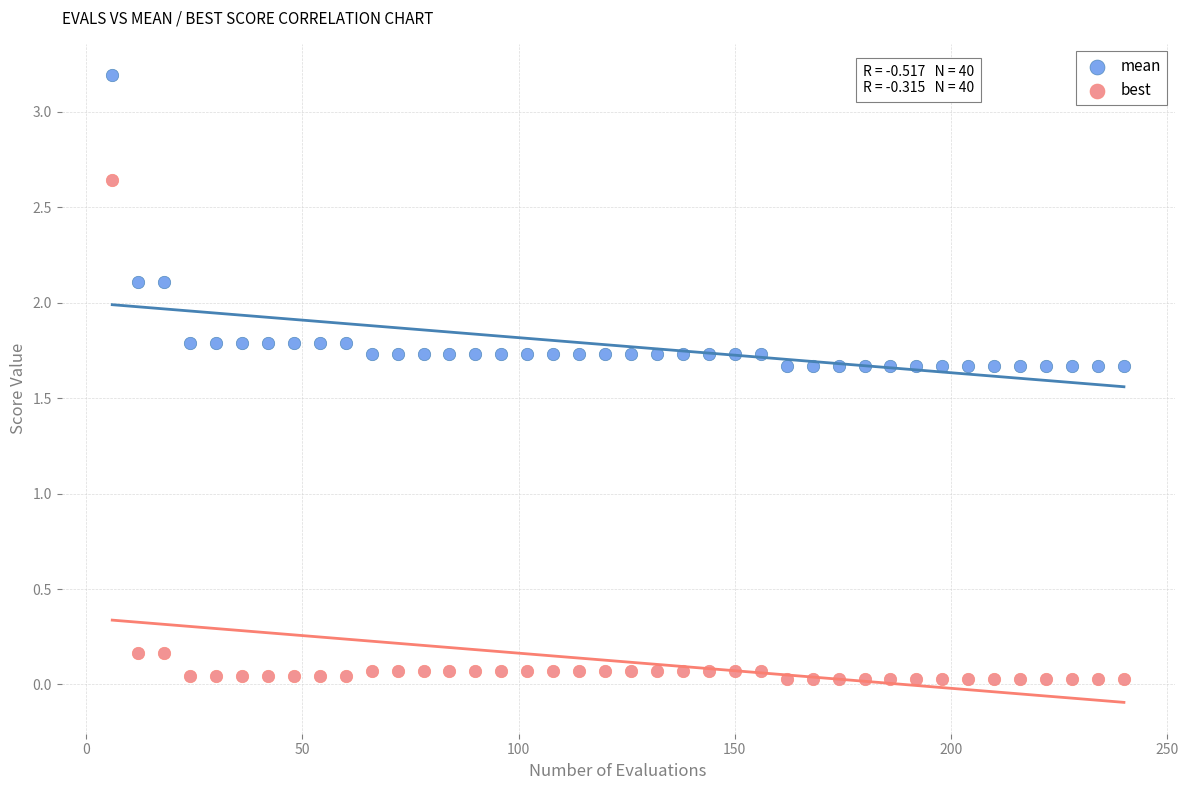

Across all data points, what is the range of Y values (max minus min)?

3.2